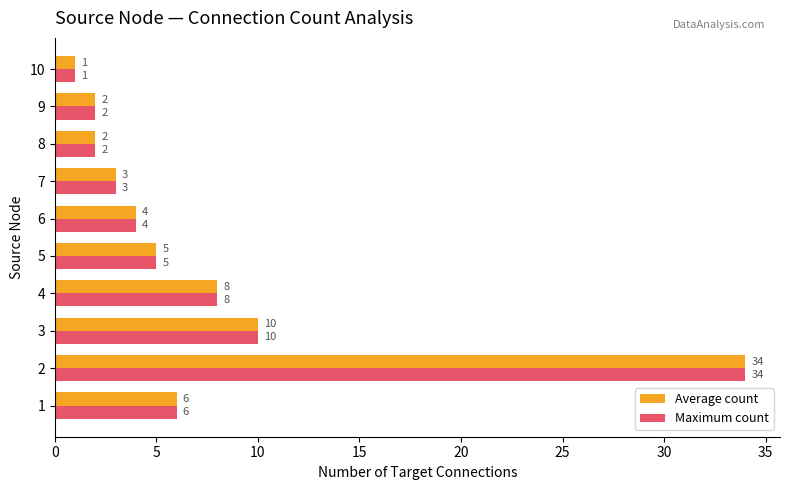

Which category has the lowest value across all series?

10